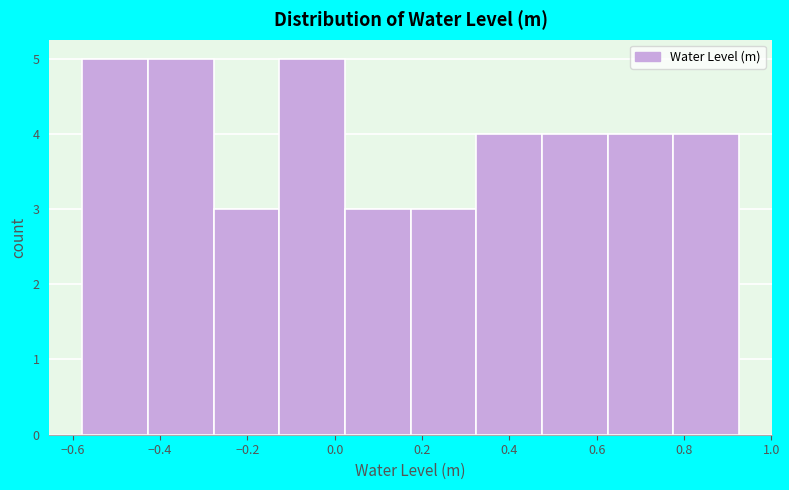

What is the height of the bar covering -0.58 to -0.42 on the x-axis? Neither the bar edges nor the heights are printed on the chart, so give them approximately, as read against the axes.

5